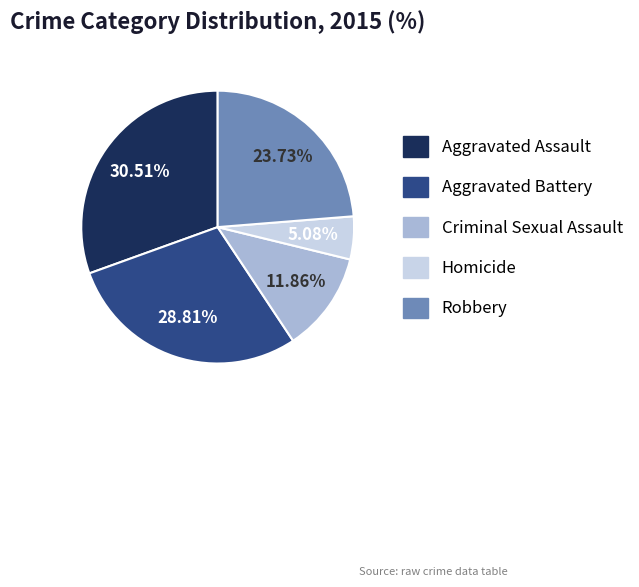

Do Aggravated Battery and Aggravated Assault together represent more than half of the pie?

Yes